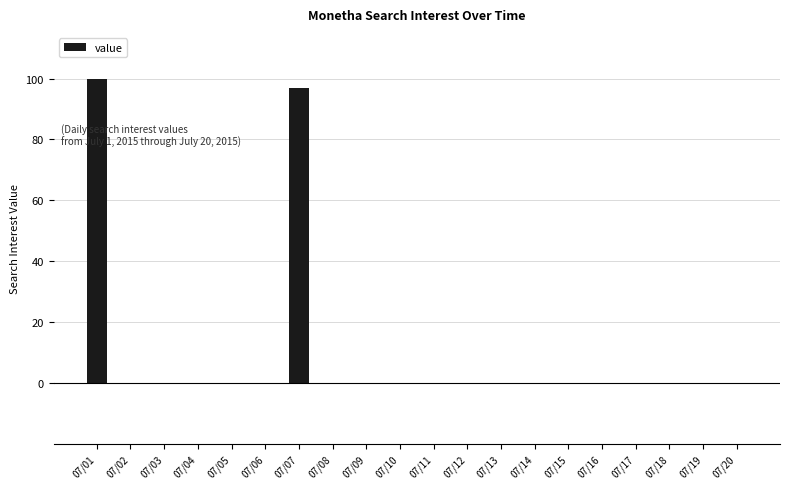

Between 07/09 and 07/01, which is larger?

07/01